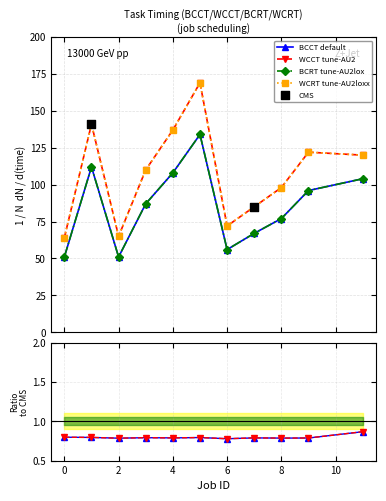

Which series contains the lowest Y value?

BCCT